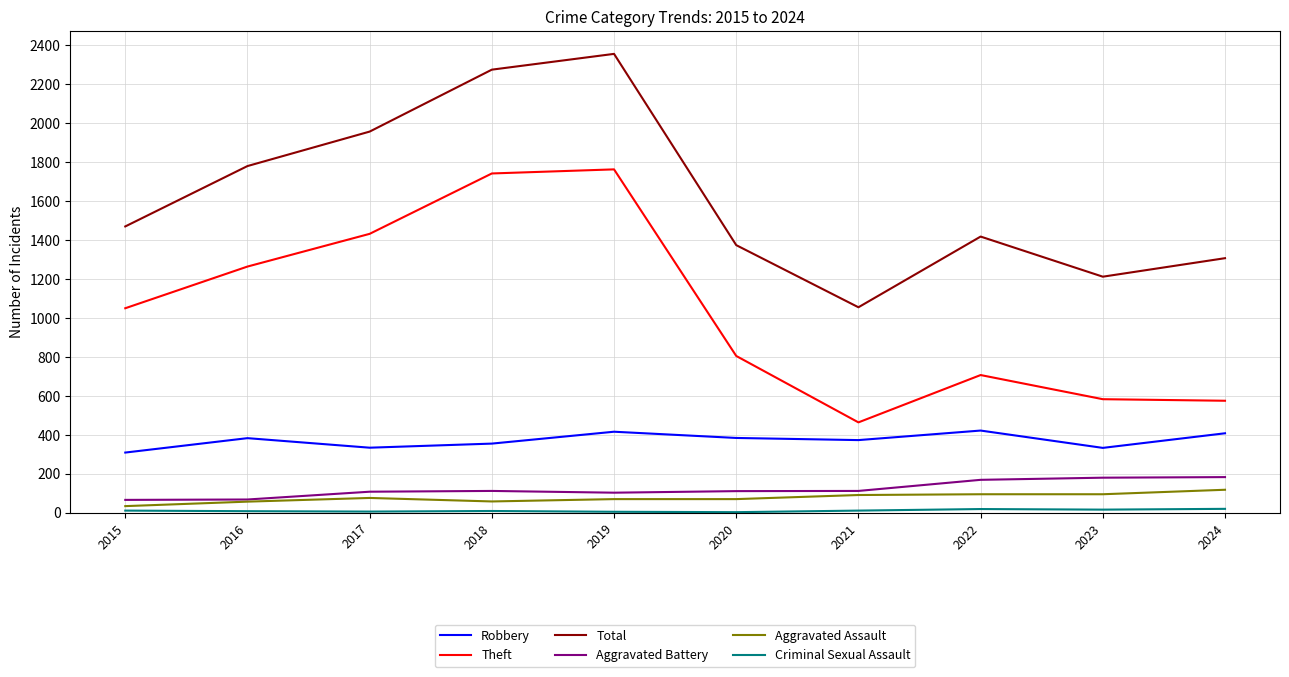

The Total series shows 2355 at 2019. True or false?

True